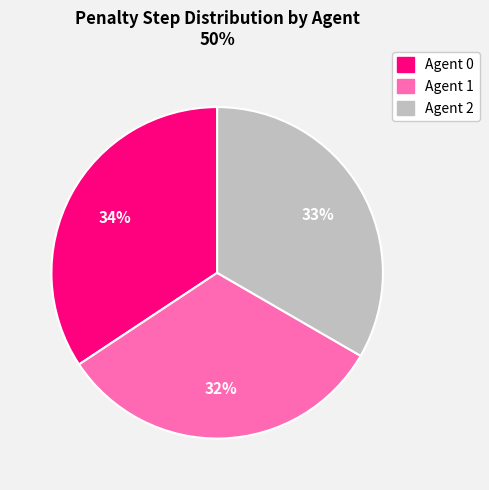

To the nearest percent, what is the difference between the Agent 0 and Agent 1 slice percentages?

2%